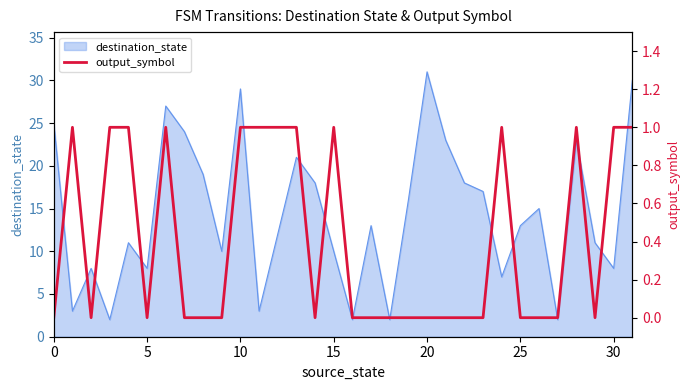

True or false: destination_state has a value of 10 at 30.

False